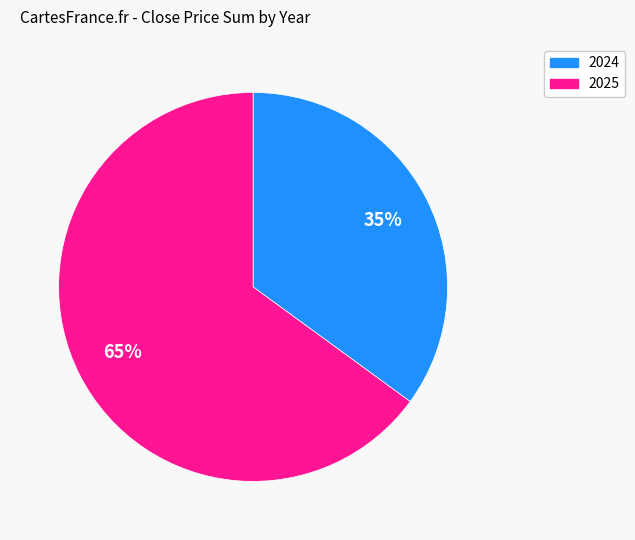

What is the largest slice in the pie chart?

2025